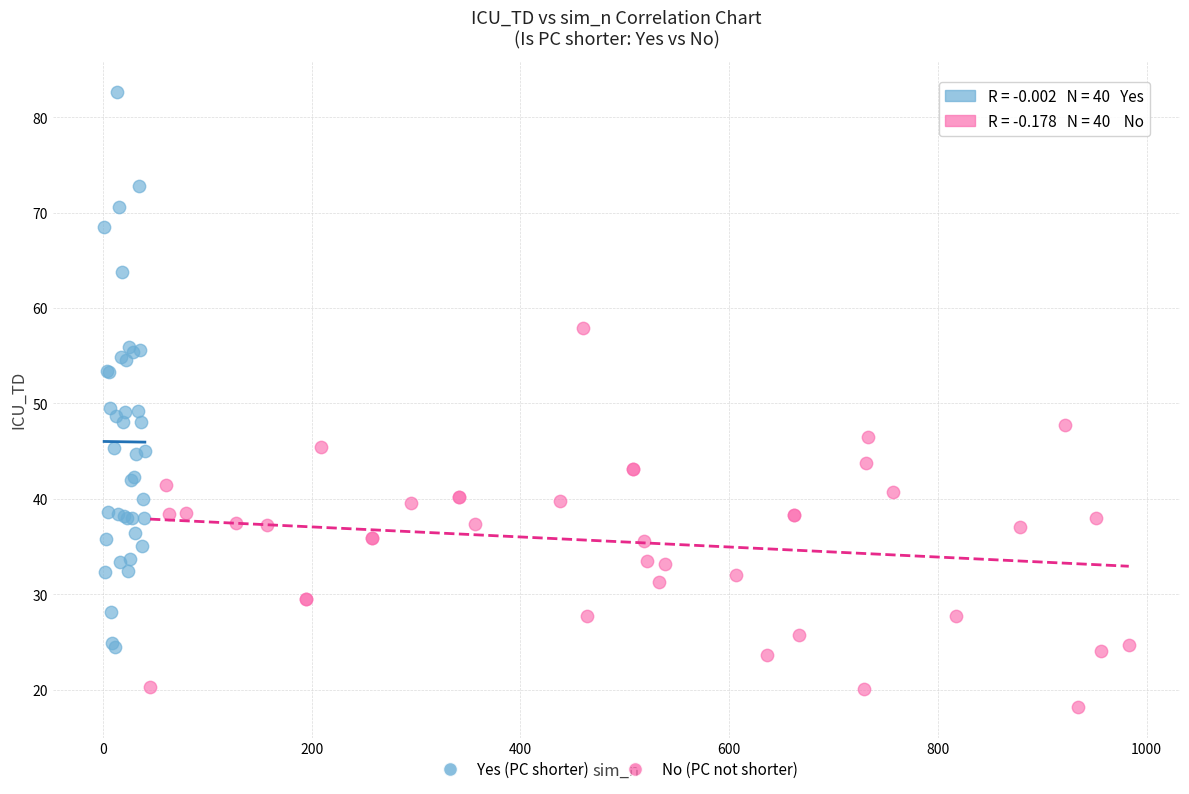

Which series has the largest Y range (max minus min)?

Yes (PC shorter)